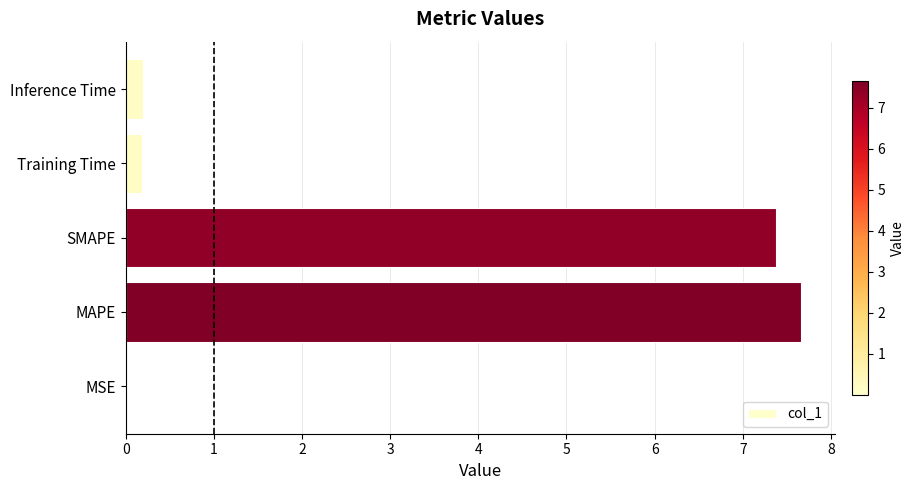

The chart shows a value of 10.9 at SMAPE. True or false?

False